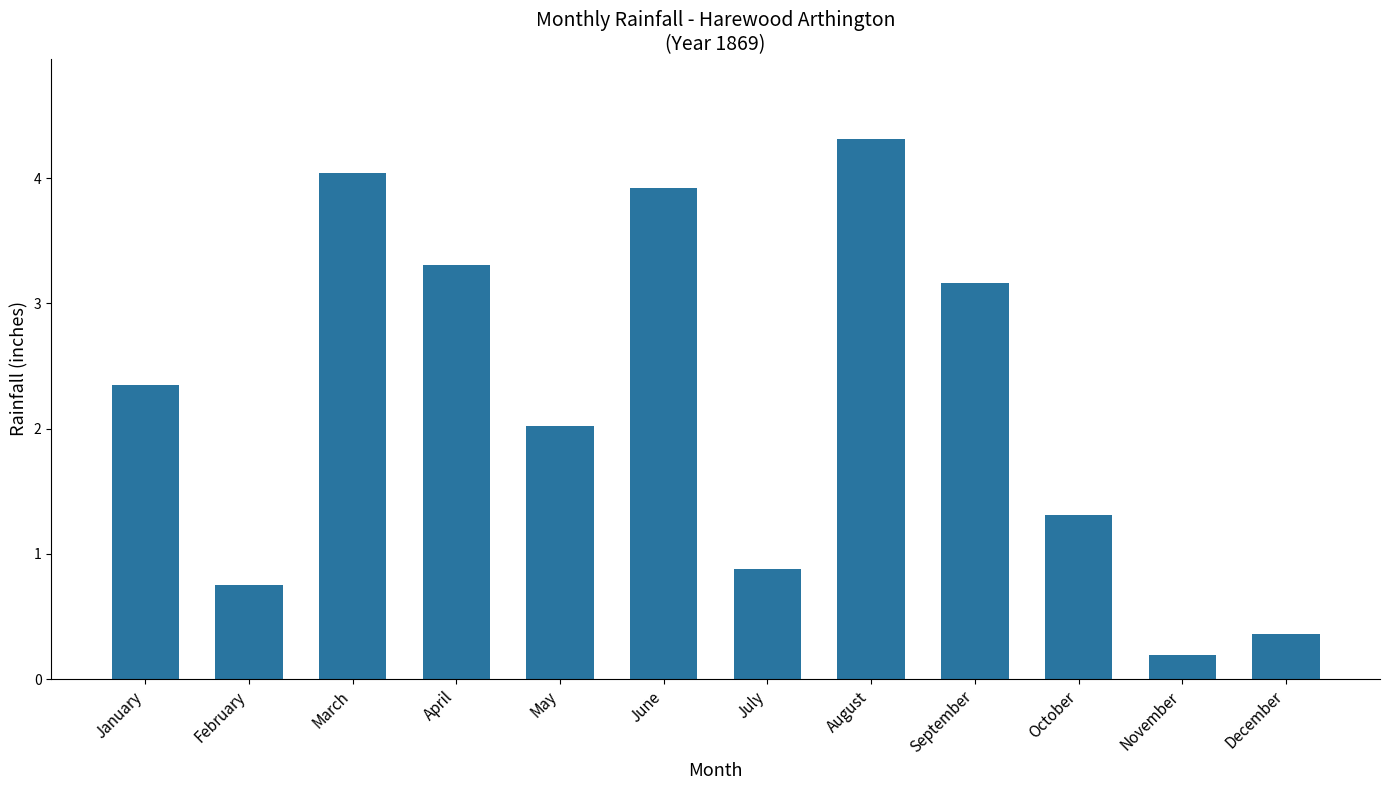

What is the value of the 6th bar from the left?

3.9